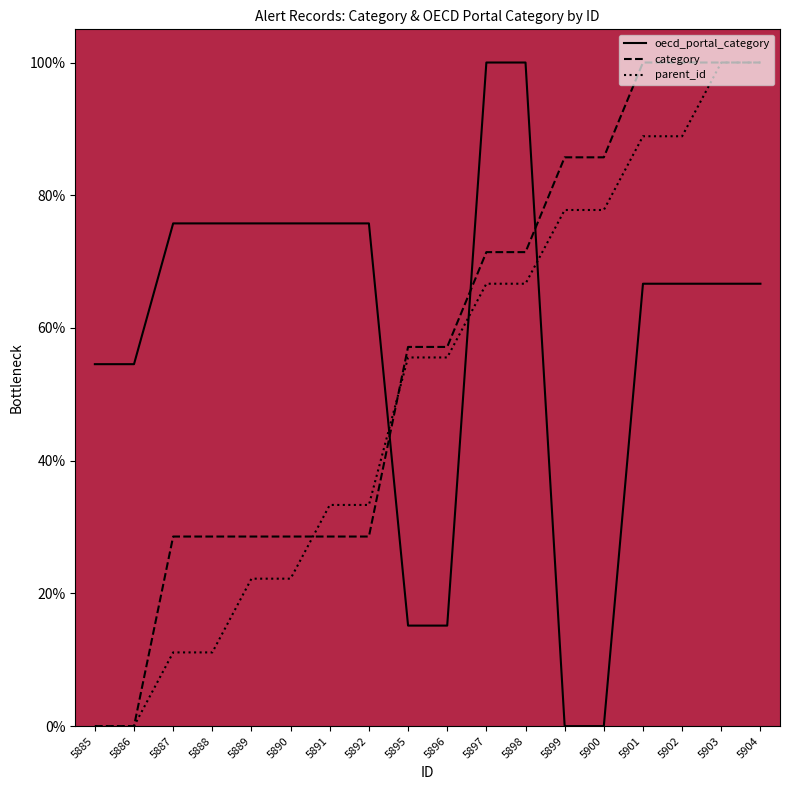

Reading right to left, extract all data points from this chart.

parent_id: 5904=100.0	5903=100.0	5902=88.9	5901=88.9	5900=77.8	5899=77.8	5898=66.7	5897=66.7	5896=55.6	5895=55.6	5892=33.3	5891=33.3	5890=22.2	5889=22.2	5888=11.1	5887=11.1	5886=0.0	5885=0.0
category: 5904=100.0	5903=100.0	5902=100.0	5901=100.0	5900=85.7	5899=85.7	5898=71.4	5897=71.4	5896=57.1	5895=57.1	5892=28.6	5891=28.6	5890=28.6	5889=28.6	5888=28.6	5887=28.6	5886=0.0	5885=0.0
oecd_portal_category: 5904=66.7	5903=66.7	5902=66.7	5901=66.7	5900=0.0	5899=0.0	5898=100.0	5897=100.0	5896=15.2	5895=15.2	5892=75.8	5891=75.8	5890=75.8	5889=75.8	5888=75.8	5887=75.8	5886=54.5	5885=54.5